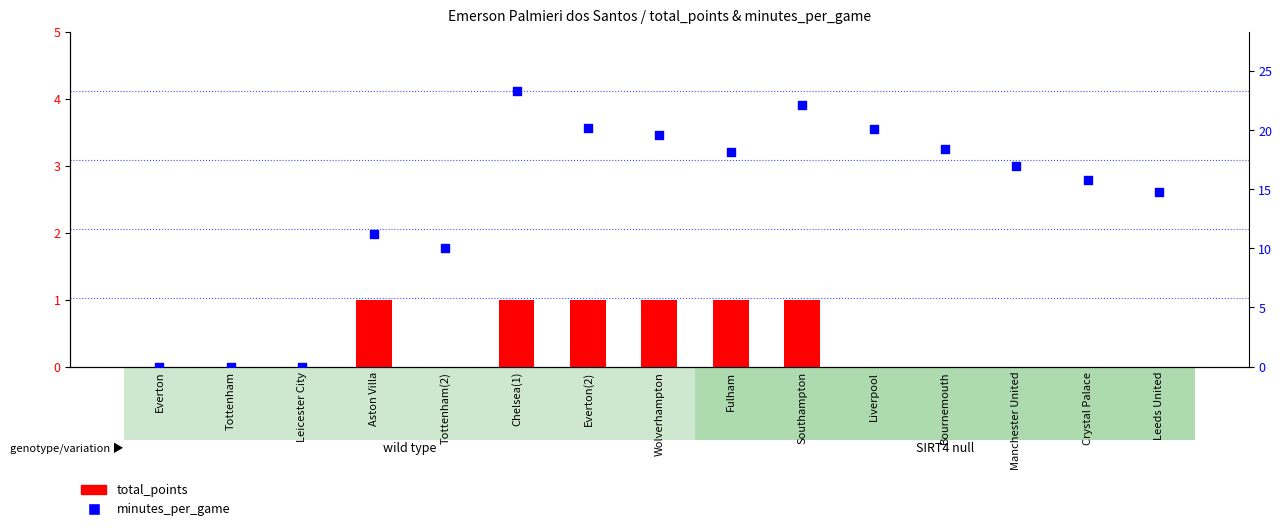

Which series has the largest total across all categories?

minutes_per_game